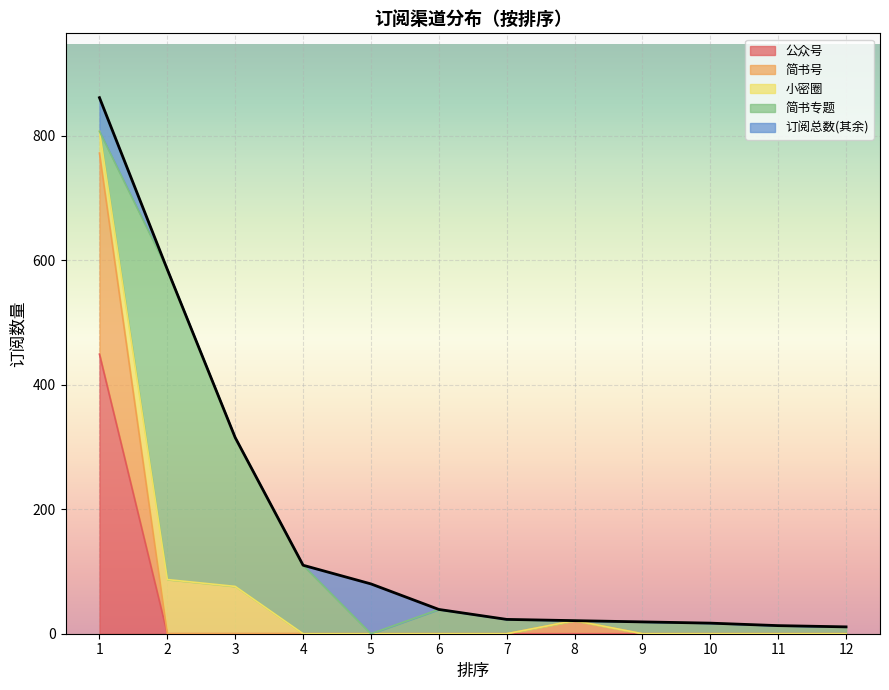

True or false: 简书号 and 公众号 intersect in this chart.

False